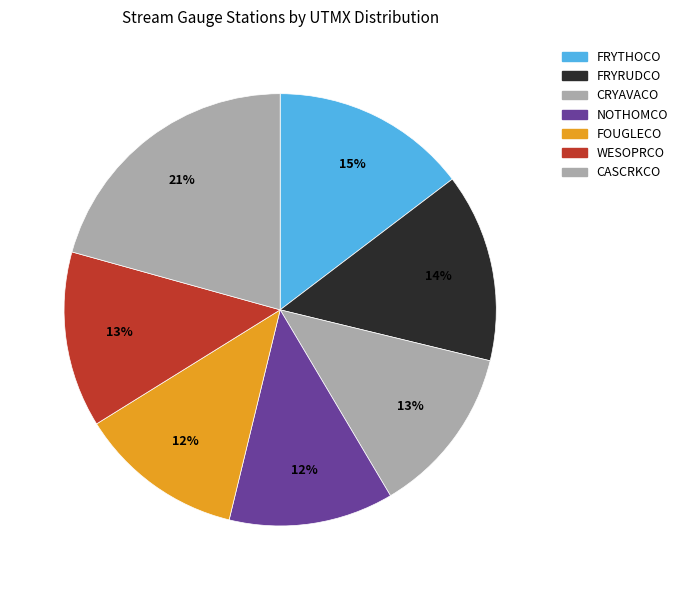

To the nearest percent, what portion does WESOPRCO represent?

13%